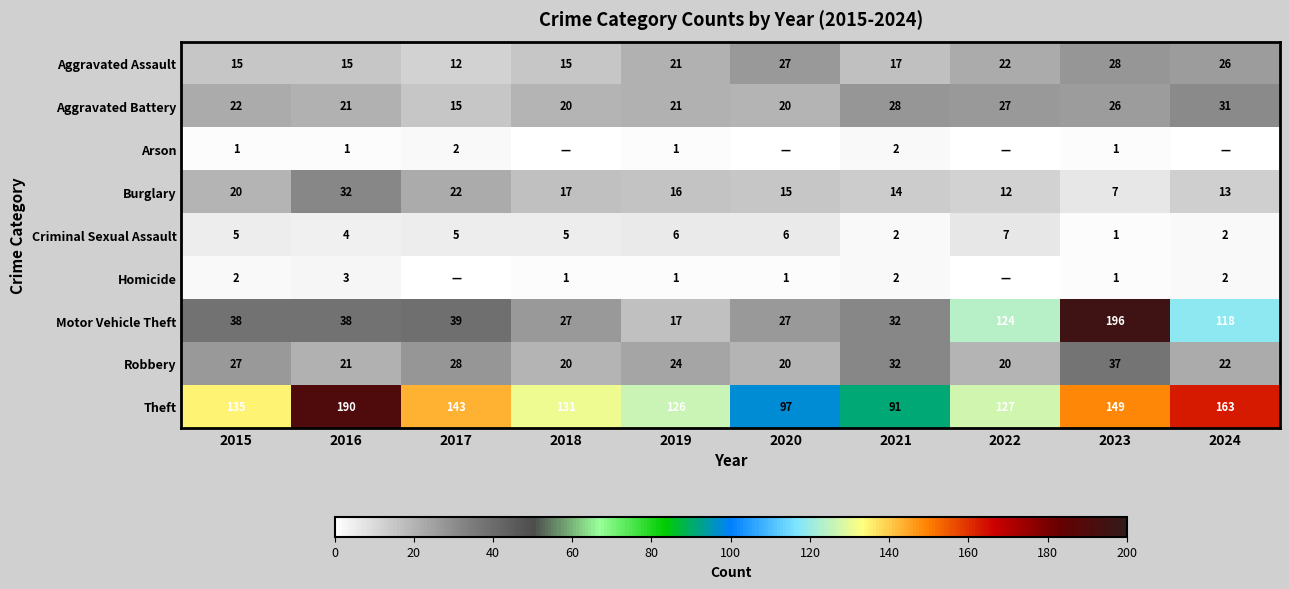

What is the total value across all series at 2024?

377